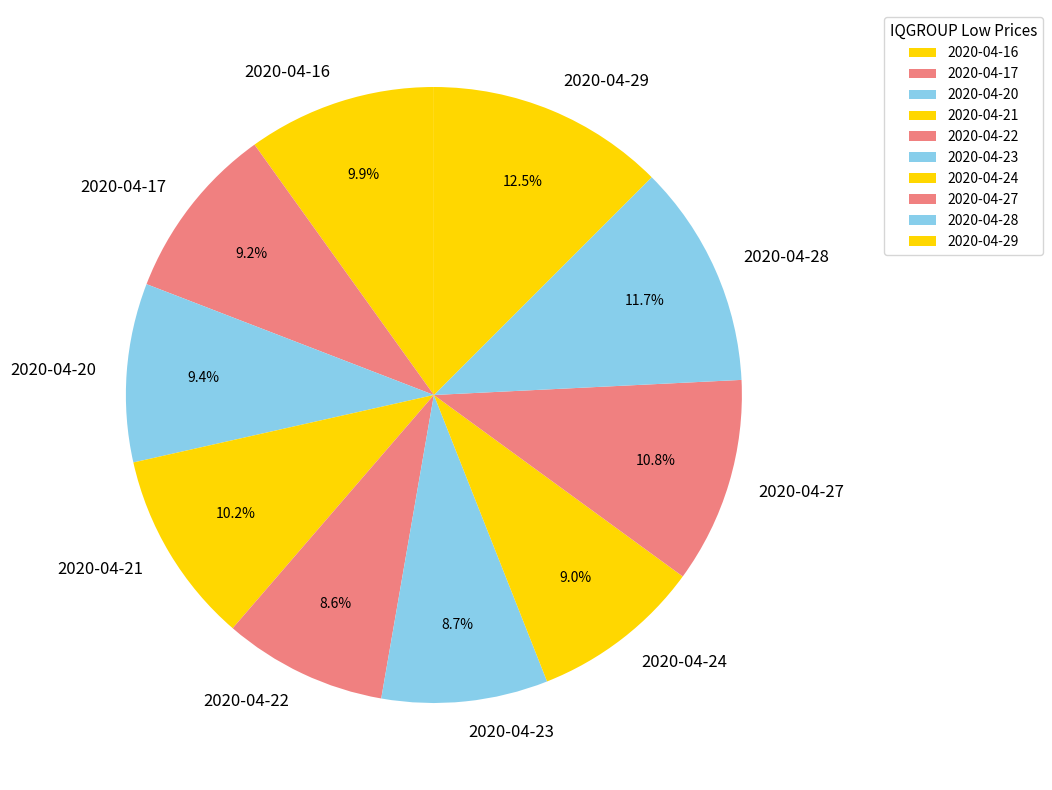

To the nearest percent, what is the average slice percentage?

10%